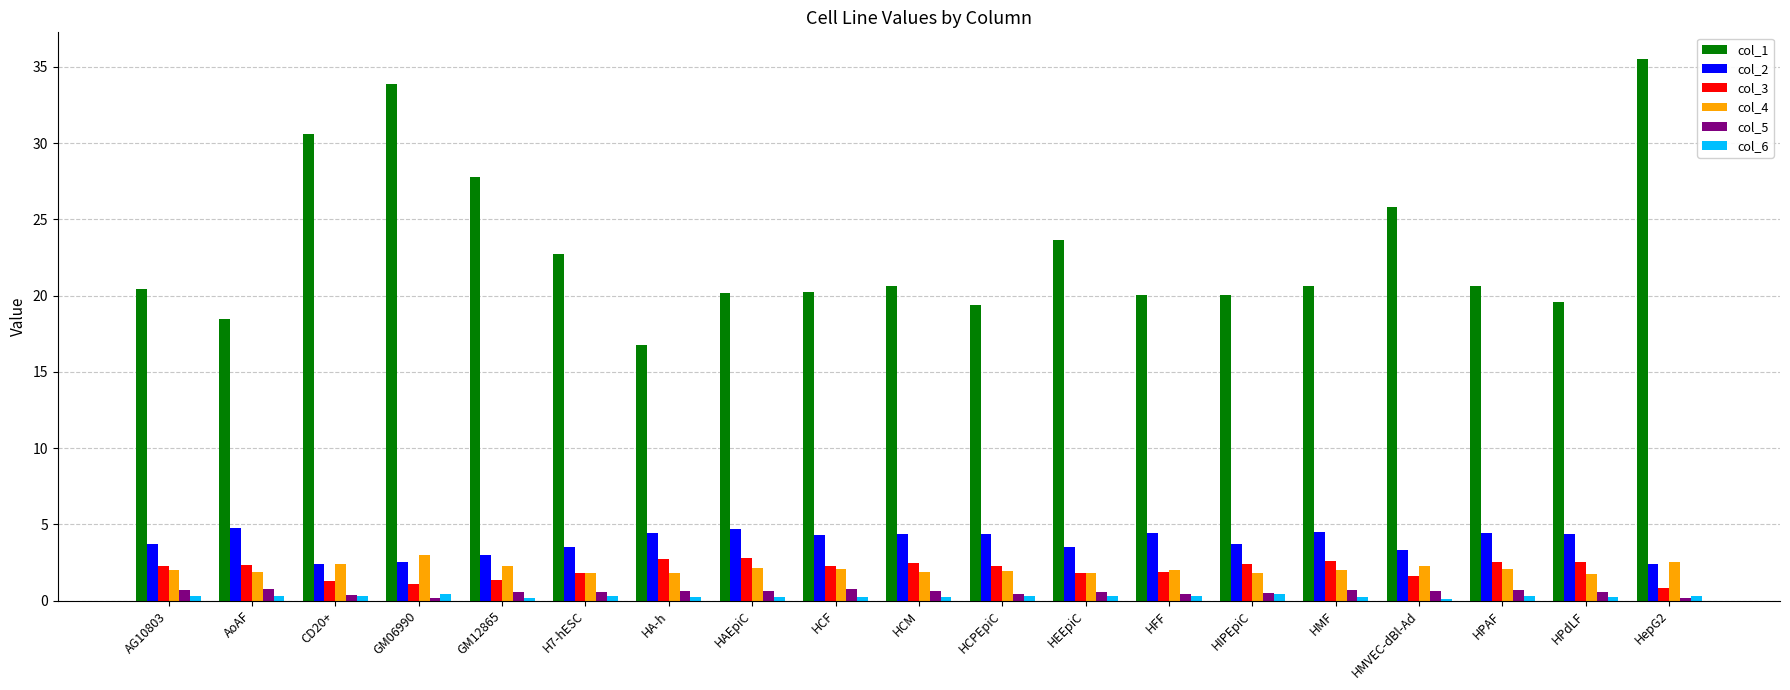

Which series has the largest total across all categories?

col_1